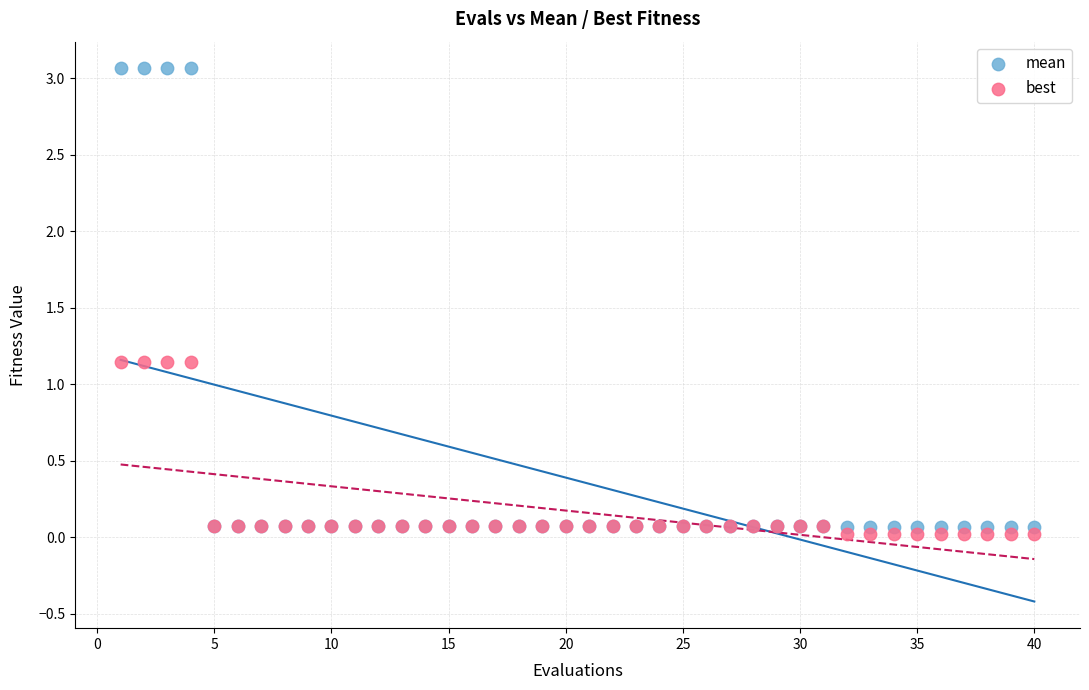

What are all the series names shown in the legend?

mean, best